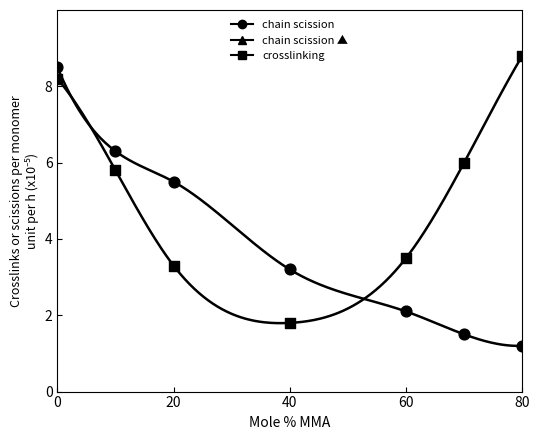

Which series has the largest total across all categories?

Crosslinking